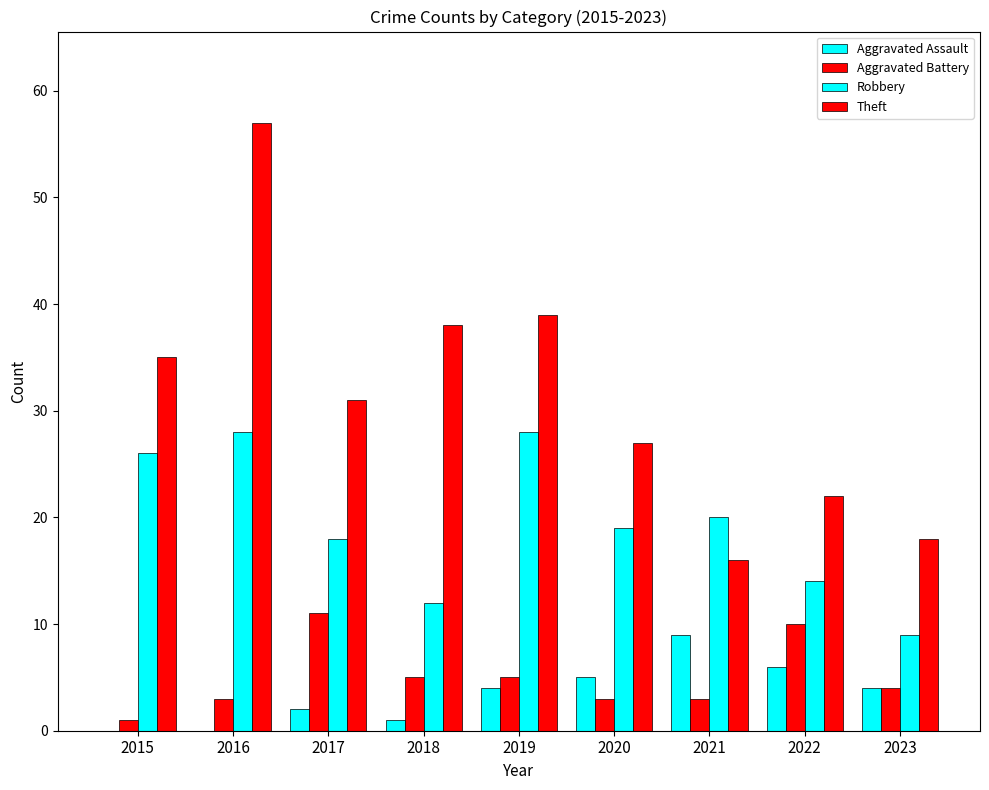

At which label is Aggravated Assault closest to 4?

2019